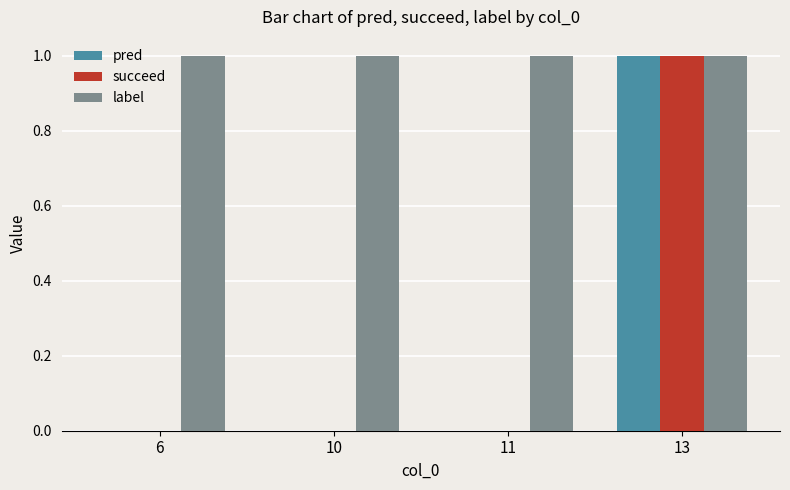

Are the bars grouped side by side (vs. stacked)?

Yes